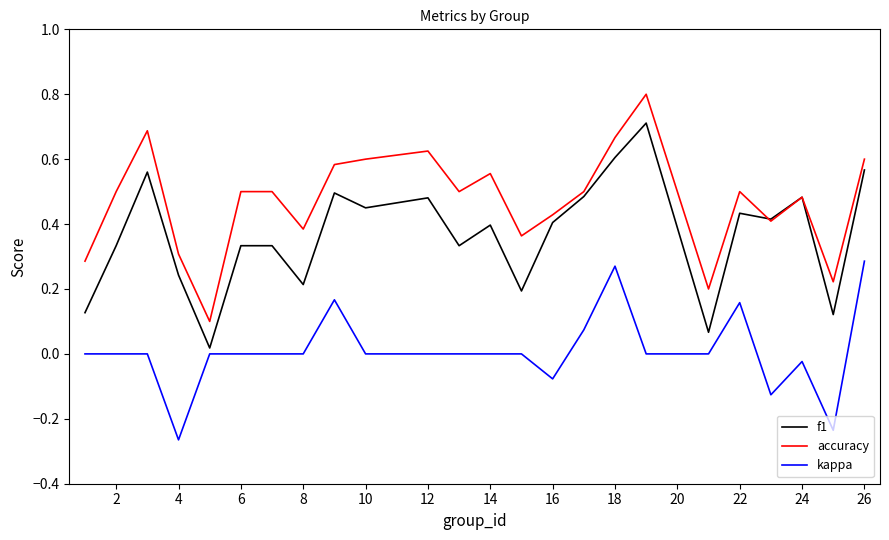

Count the number of data series in this chart.

3